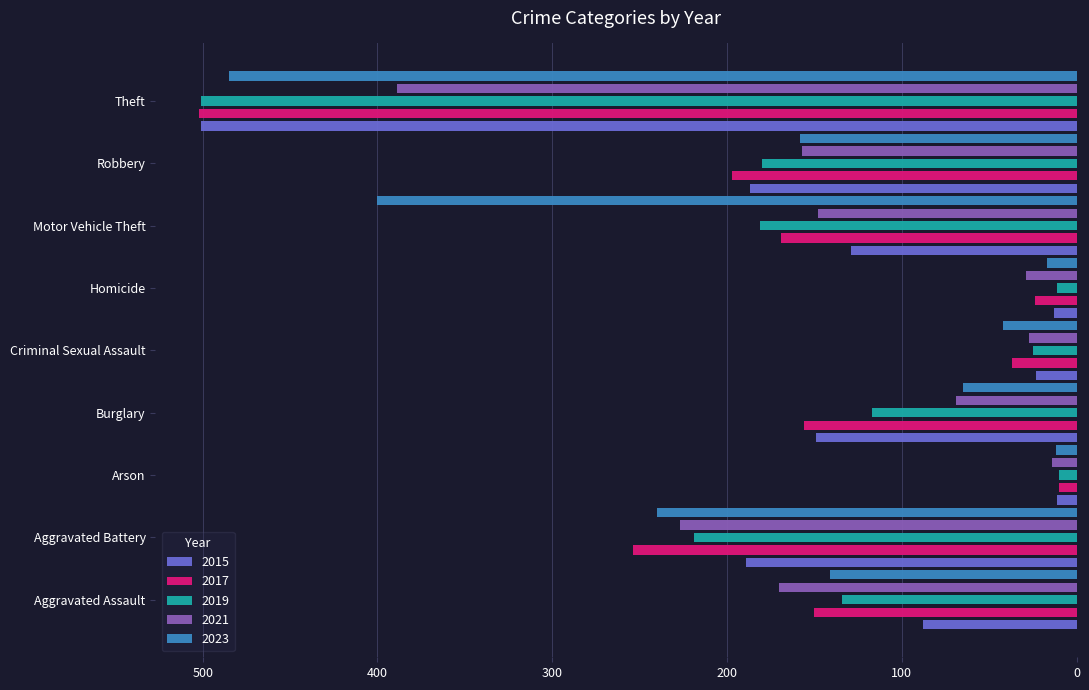

What is the difference between the second highest and minimum values in the 2021 series?

213